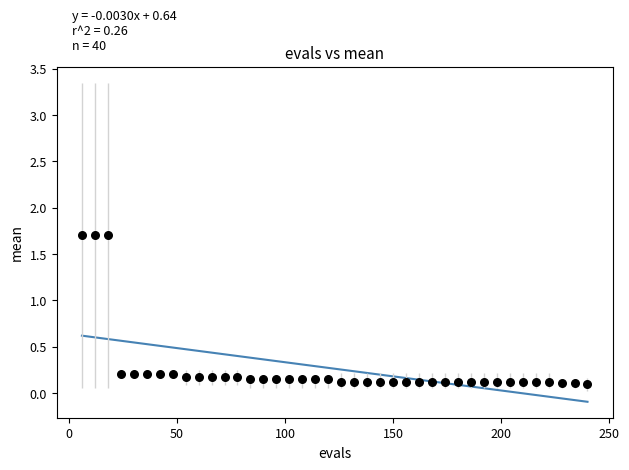

What is the range of Y values (max minus min)?

1.6